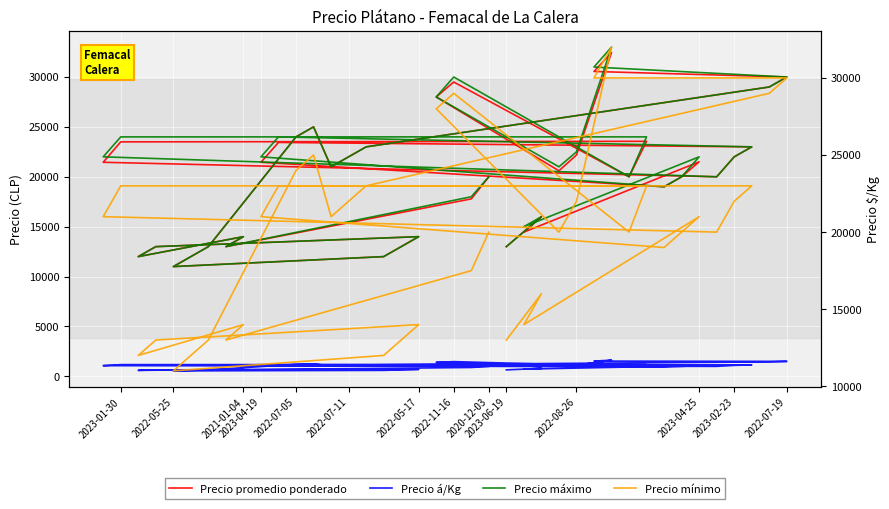

What is the minimum value for Precio máximo?

11000